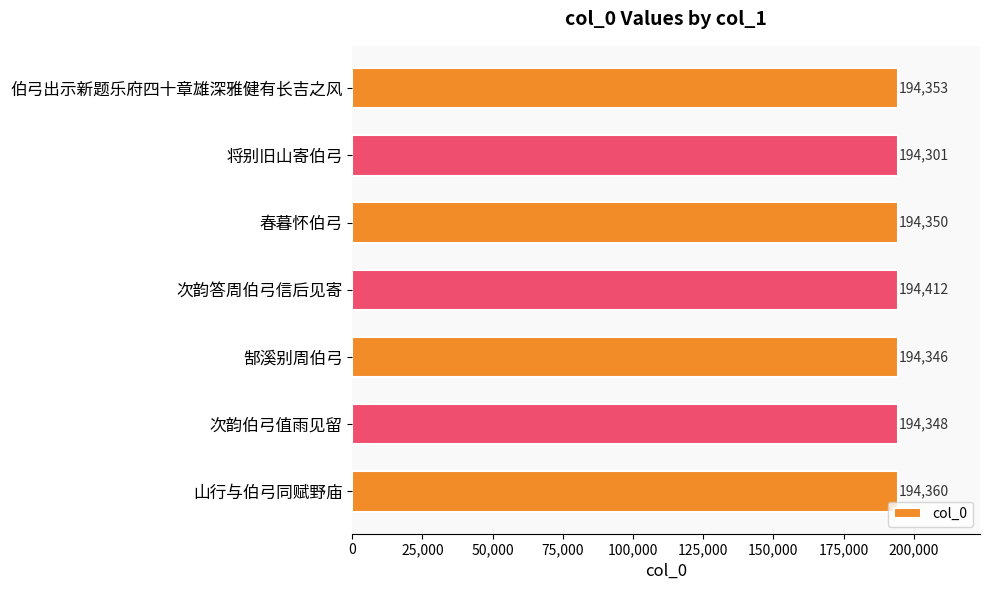

Rank the categories by value from highest to lowest.

次韵答周伯弓信后见寄, 山行与伯弓同赋野庙, 伯弓出示新题乐府四十章雄深雅健有长吉之风, 春暮怀伯弓, 次韵伯弓值雨见留, 郜溪别周伯弓, 将别旧山寄伯弓